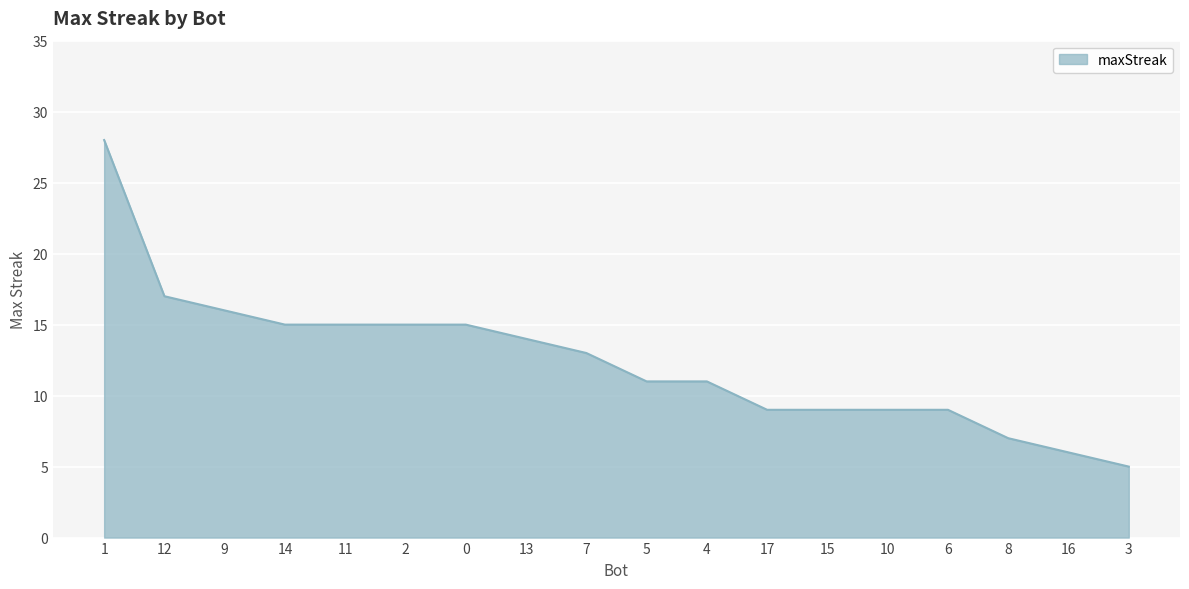

What is the sum of the values at 1 and 5?

39